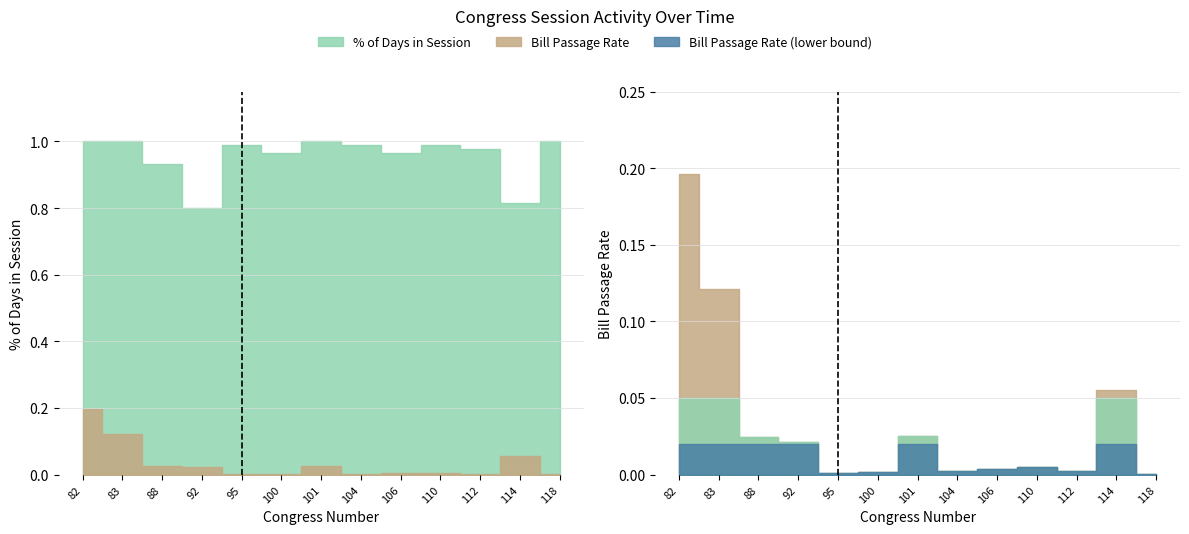

Reading right to left, extract all data points from this chart.

Bill Passage Rate: 0.0	0.1	0.0	0.0	0.0	0.0	0.0	0.0	0.0	0.0	0.0	0.1	0.2
% of Days in Session: 1.0	0.8	1.0	1.0	1.0	1.0	1.0	1.0	1.0	0.8	0.9	1.0	1.0